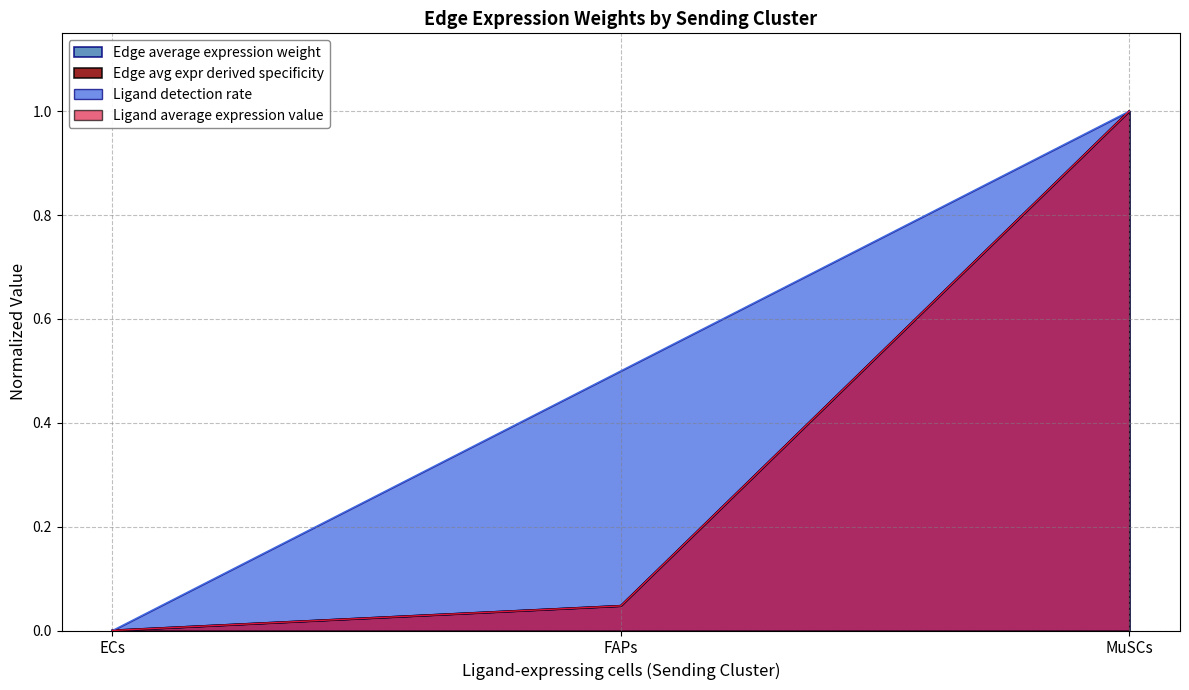

True or false: Ligand detection rate has a value of 0.6 at ECs.

False